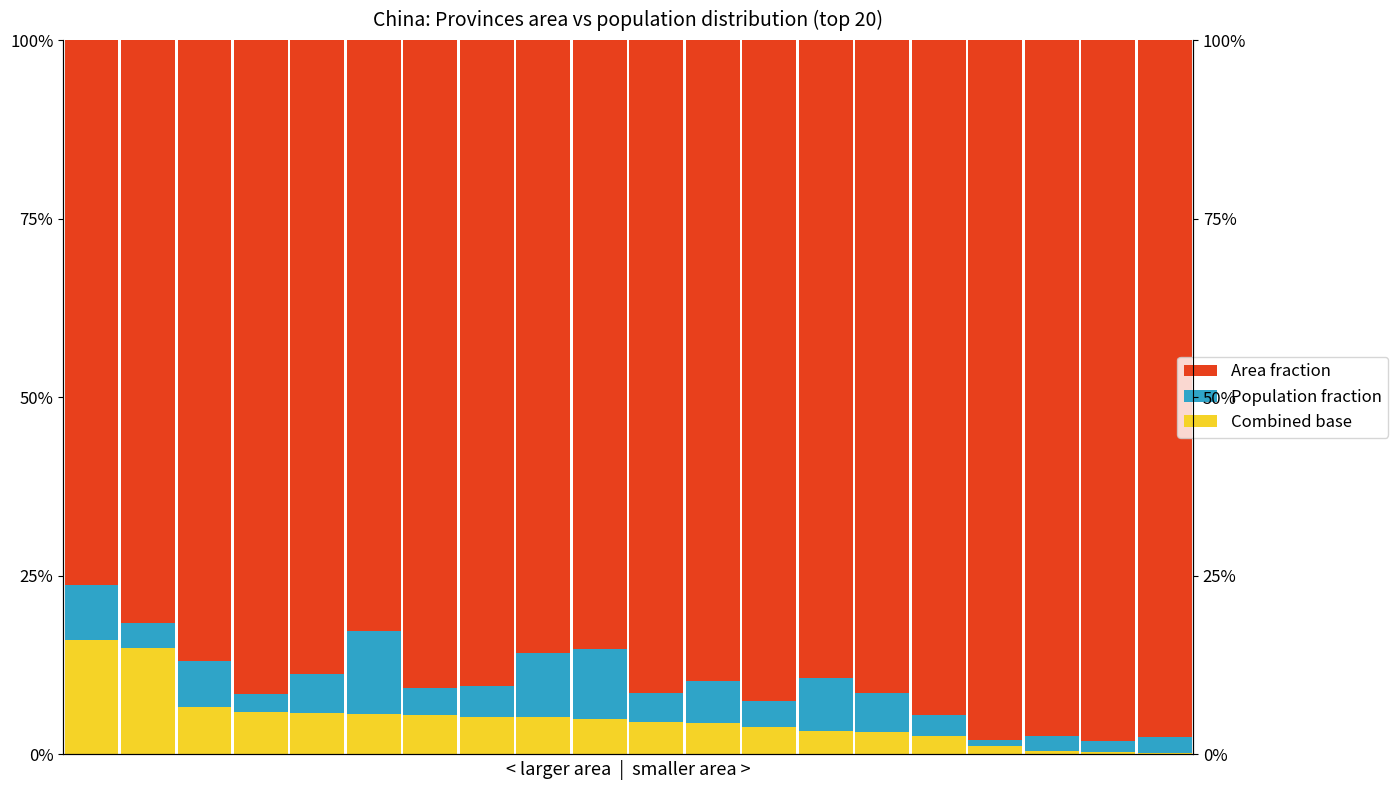

Read the Area fraction value at 2.

0.9